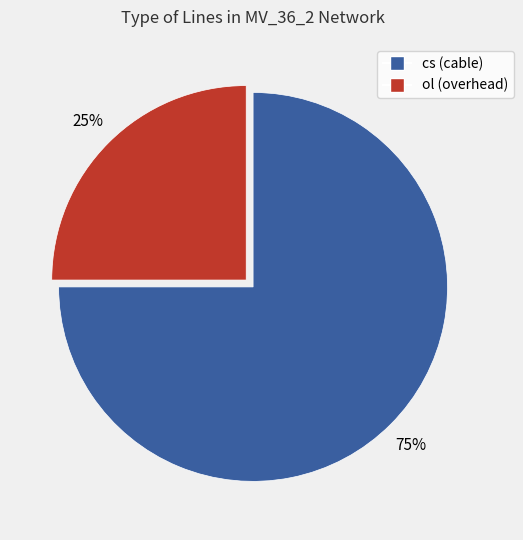

Combined, do cs and ol account for over 50%?

Yes